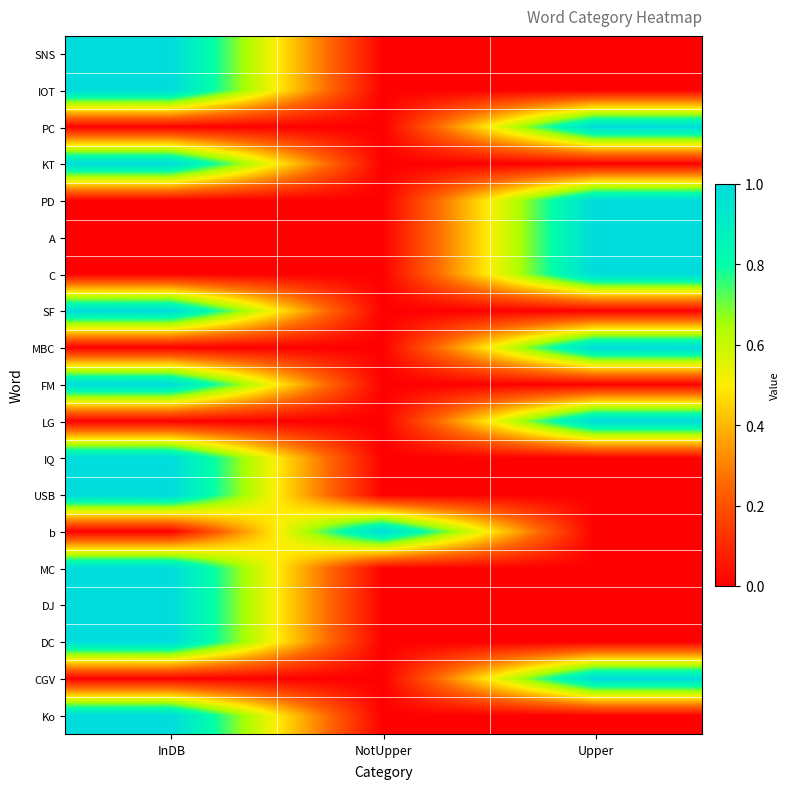

Between NotUpper and InDB, which is larger?

InDB